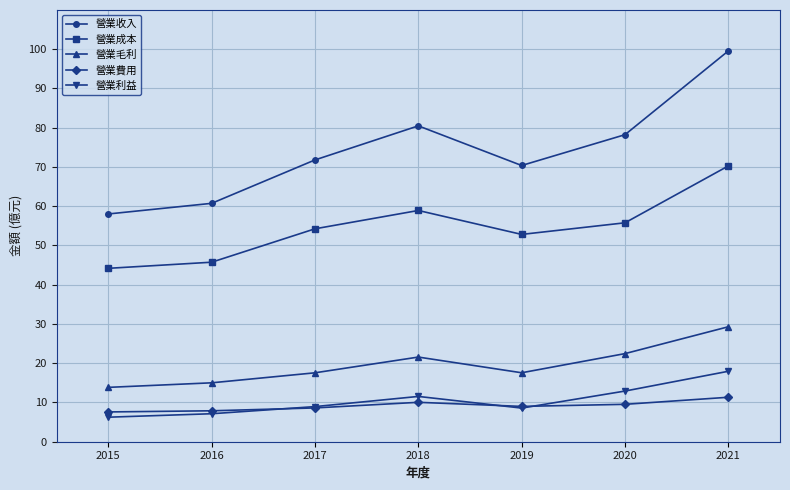

True or false: 營業利益 and 營業毛利 intersect in this chart.

False